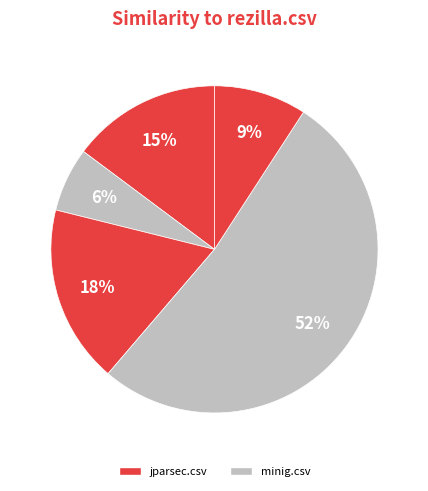

How many slices are in this pie chart?

5